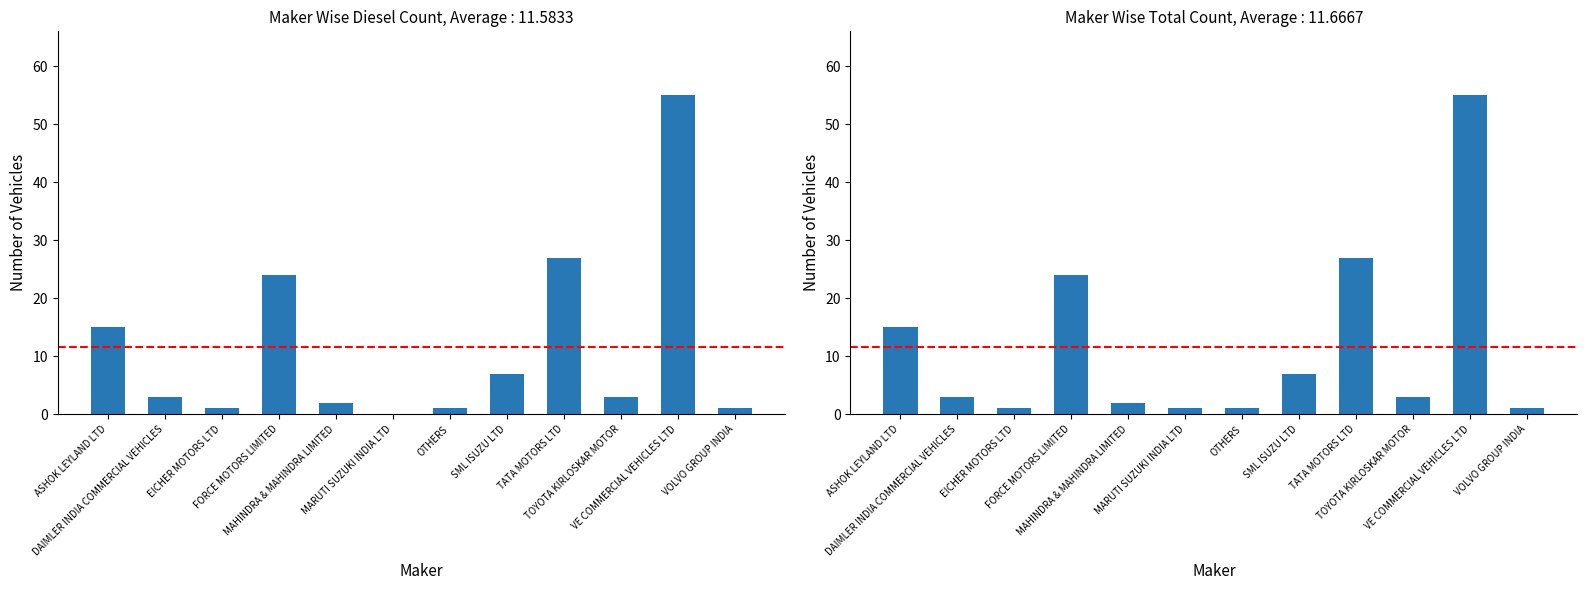

List the series in order of their peak value, highest first.

Diesel, Total